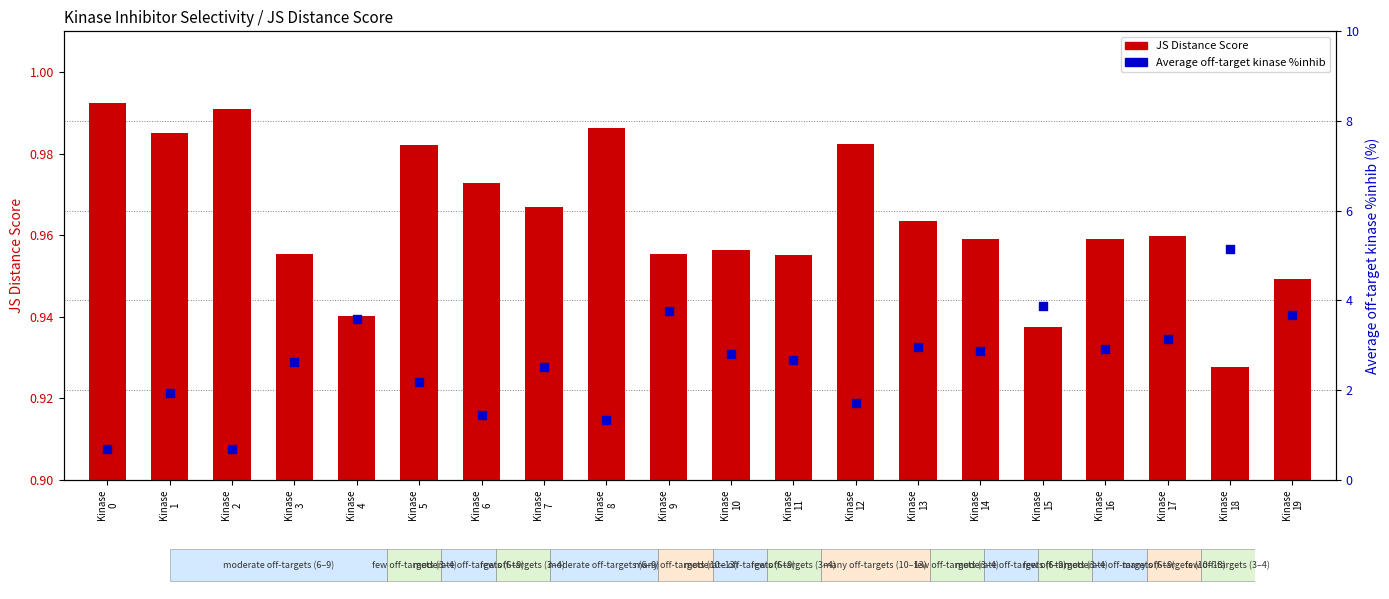

Is the value of Average off-target kinase %inhib at Kinase
11 greater than the value of JS Distance Score at Kinase
11?

Yes